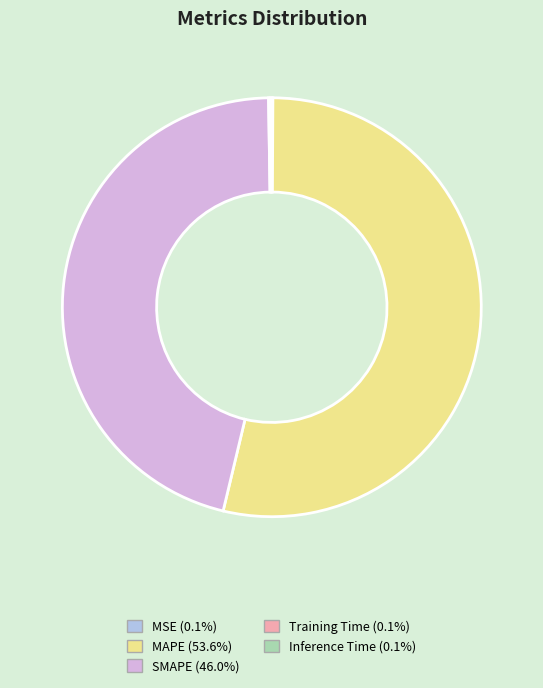

Is there any slice that represents more than half of the pie?

Yes